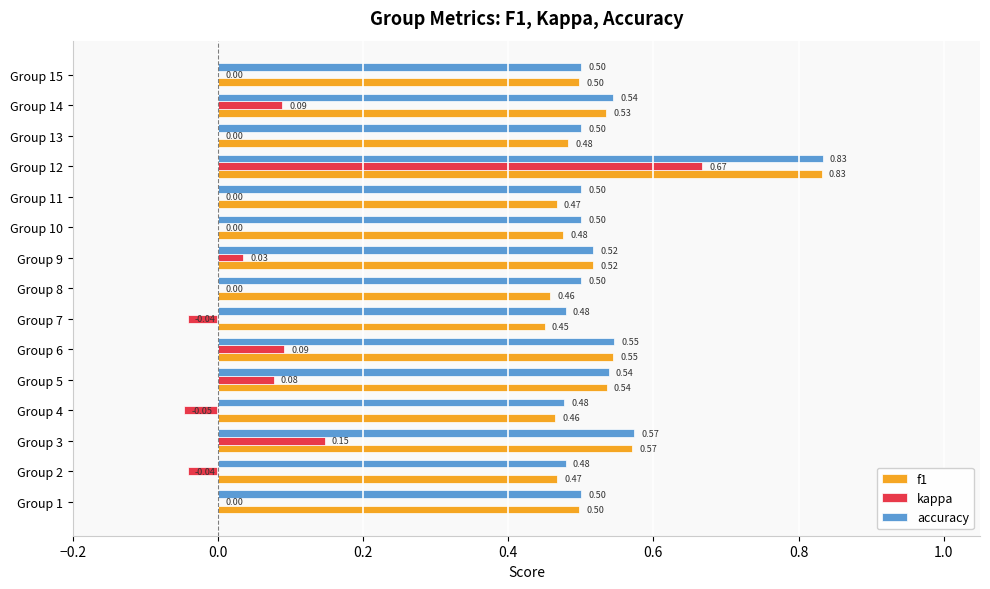

Count the number of data series in this chart.

3